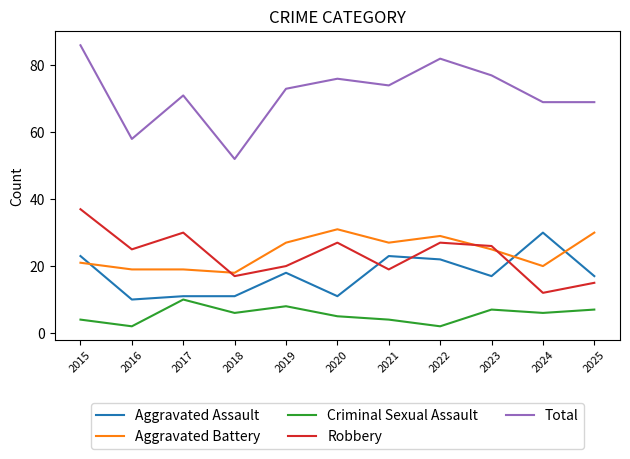

Between which two adjacent categories do Aggravated Assault and Aggravated Battery first intersect?

2015 and 2016